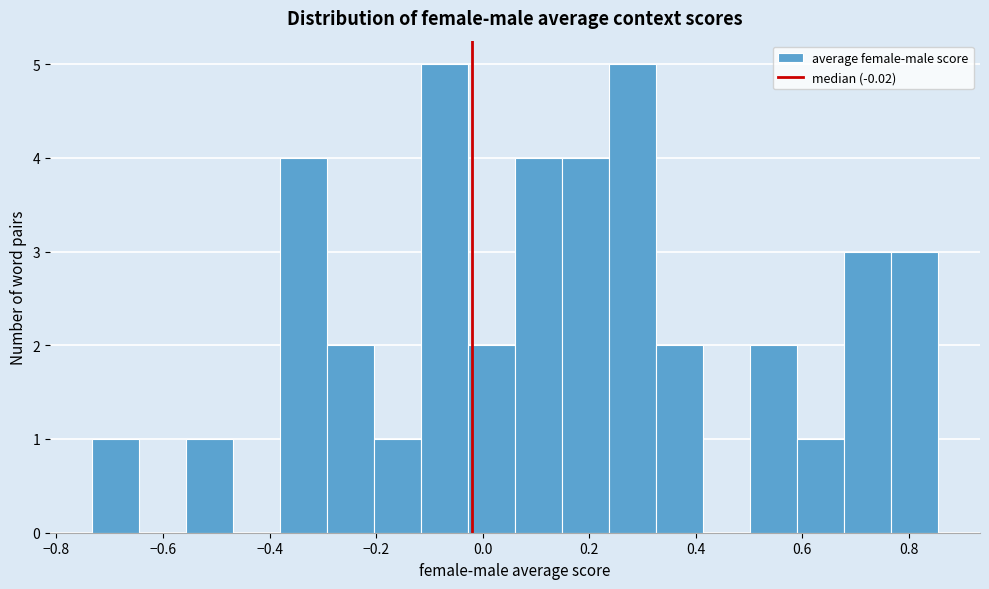

Reading left to right, list every bar in this chart as the range it spans on the x-axis followed by its height. Neither the bar edges nor the heights are printed on the chart, so give them approximately, as read against the axes.

-0.74 to -0.64: 1
-0.64 to -0.56: 0
-0.56 to -0.46: 1
-0.46 to -0.38: 0
-0.38 to -0.30: 4
-0.30 to -0.20: 2
-0.20 to -0.12: 1
-0.12 to -0.02: 5
-0.02 to 0.06: 2
0.06 to 0.14: 4
0.14 to 0.24: 4
0.24 to 0.32: 5
0.32 to 0.42: 2
0.42 to 0.50: 0
0.50 to 0.58: 2
0.58 to 0.68: 1
0.68 to 0.76: 3
0.76 to 0.86: 3